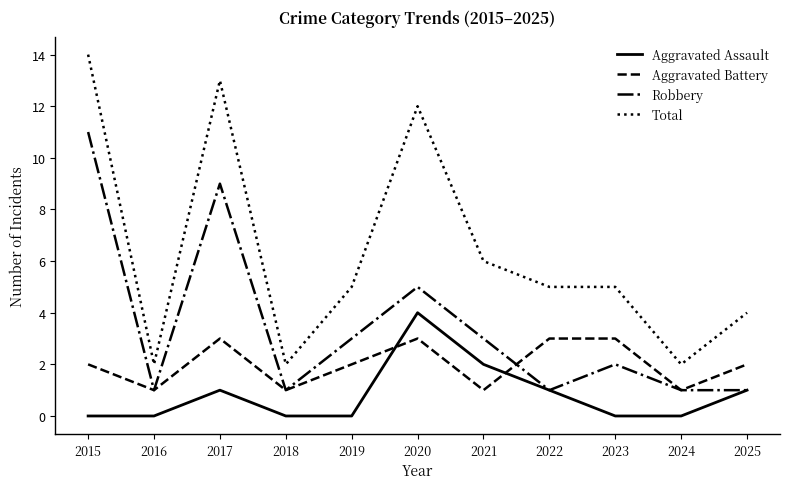

Which series has the widest spread of values?

Total